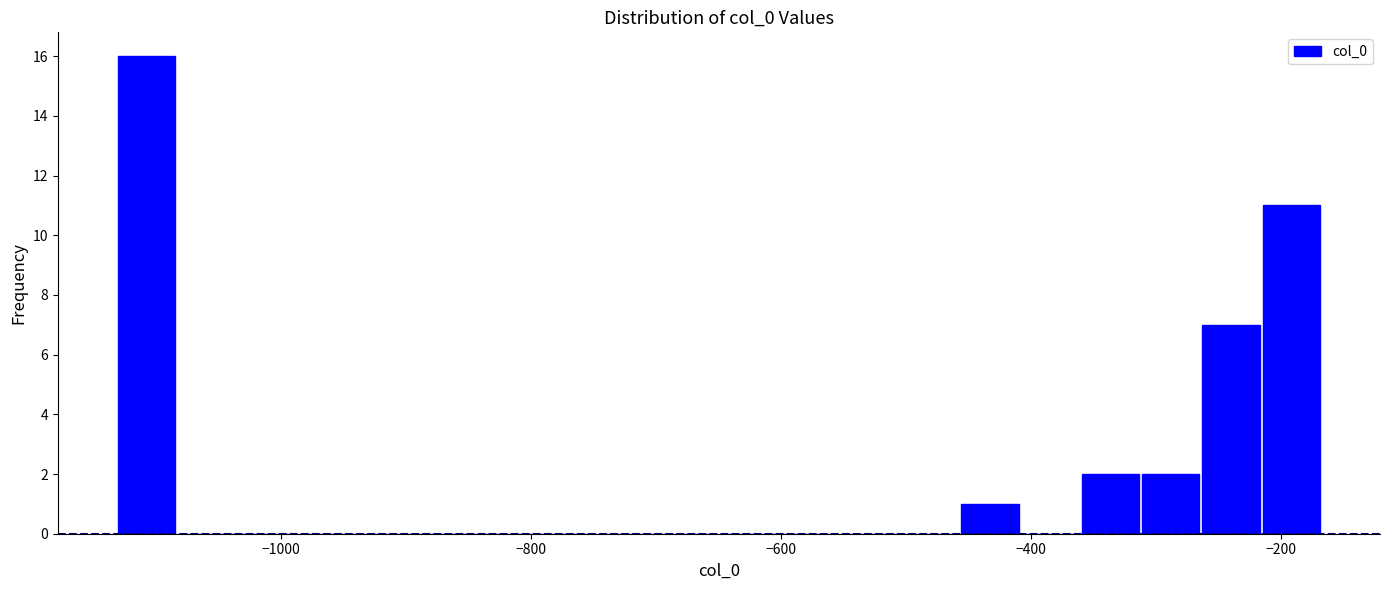

Read against the x-axis, roughly where is the centre of the tallest bar?

-1100